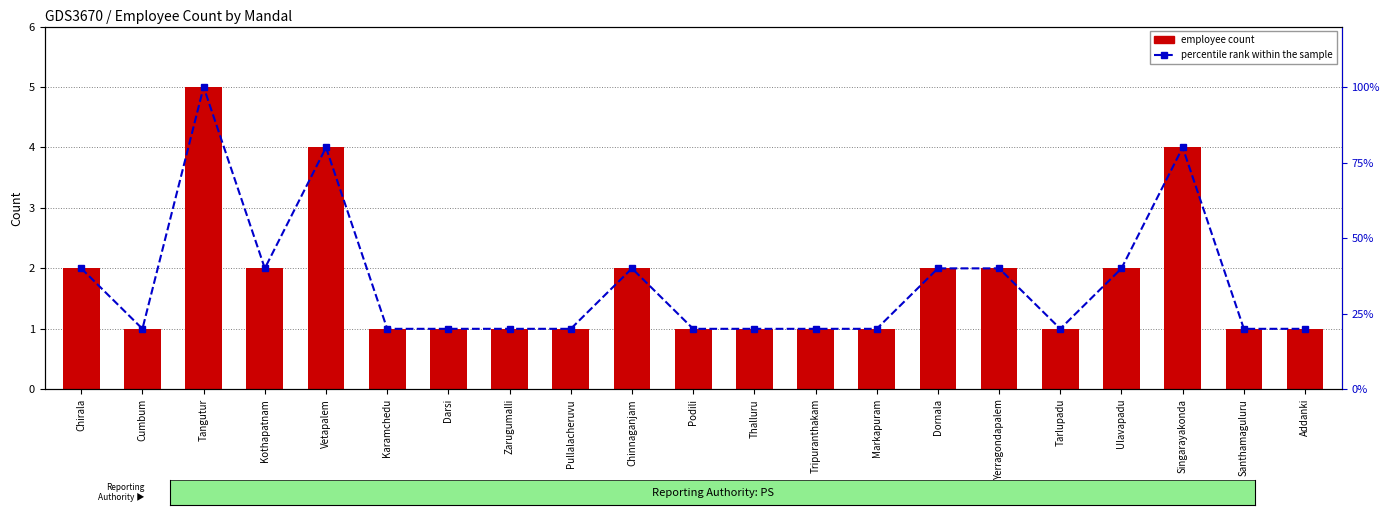

Read the employee count value at Dornala.

2